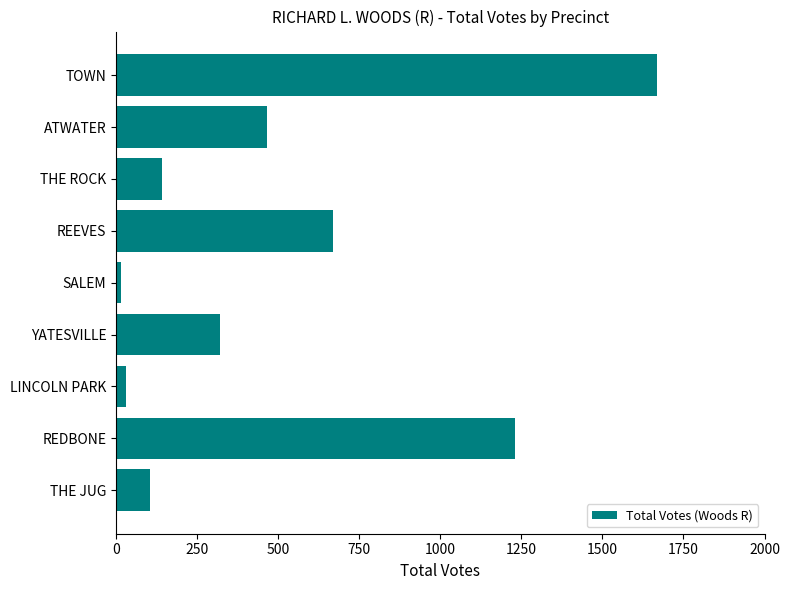

Rank the categories by value from lowest to highest.

SALEM, LINCOLN PARK, THE JUG, THE ROCK, YATESVILLE, ATWATER, REEVES, REDBONE, TOWN